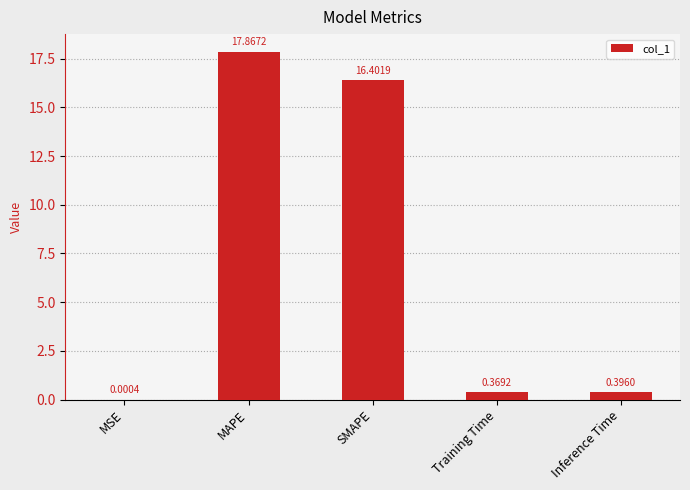

What is the change in value from MAPE to Training Time?

-17.5